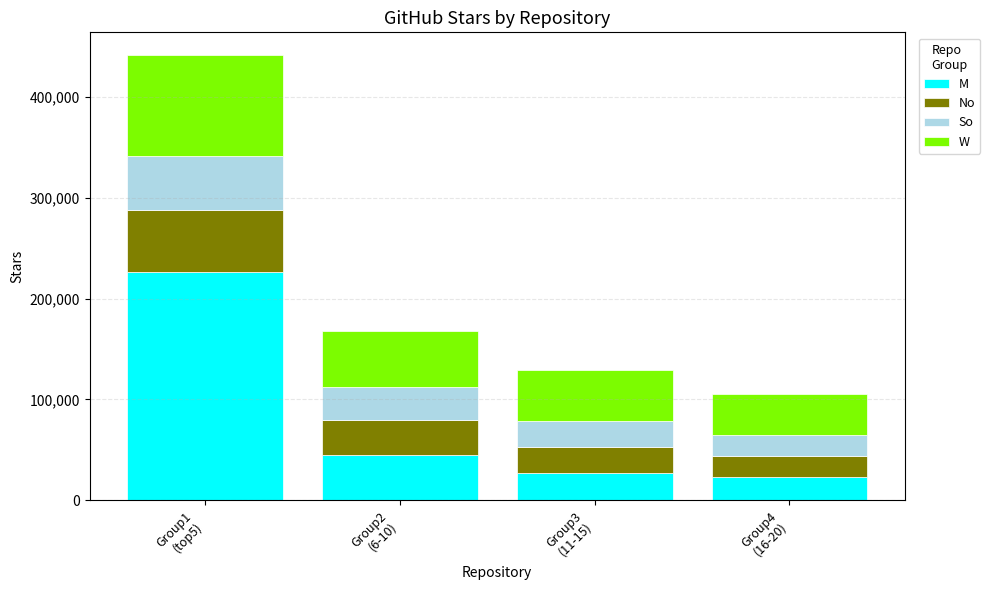

Count the number of categories in the chart.

4